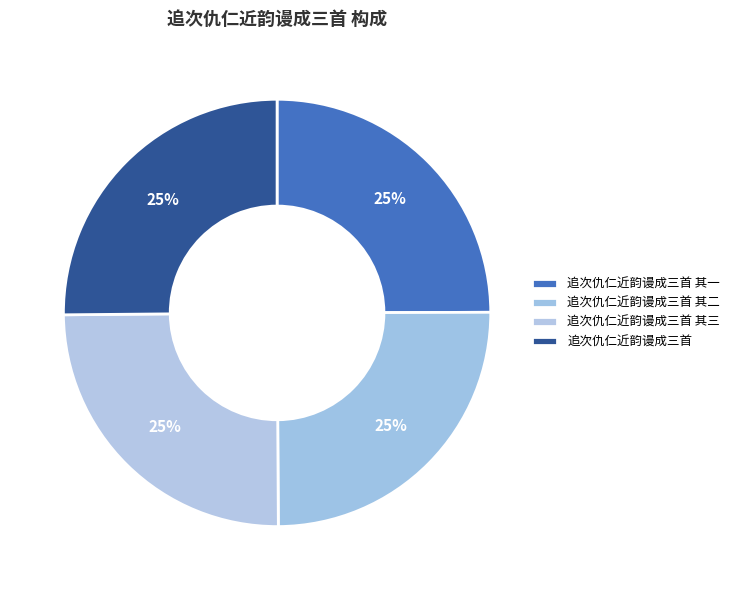

Which slice is the smallest?

追次仇仁近韵谩成三首 其三